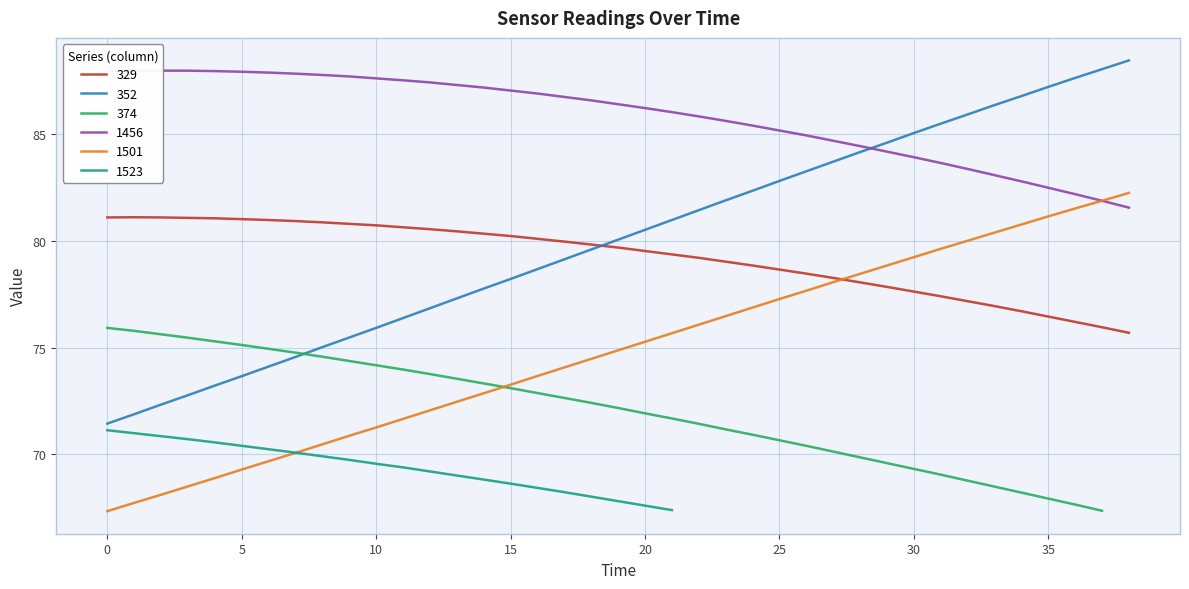

What is the sum of all 329 values?

3089.7